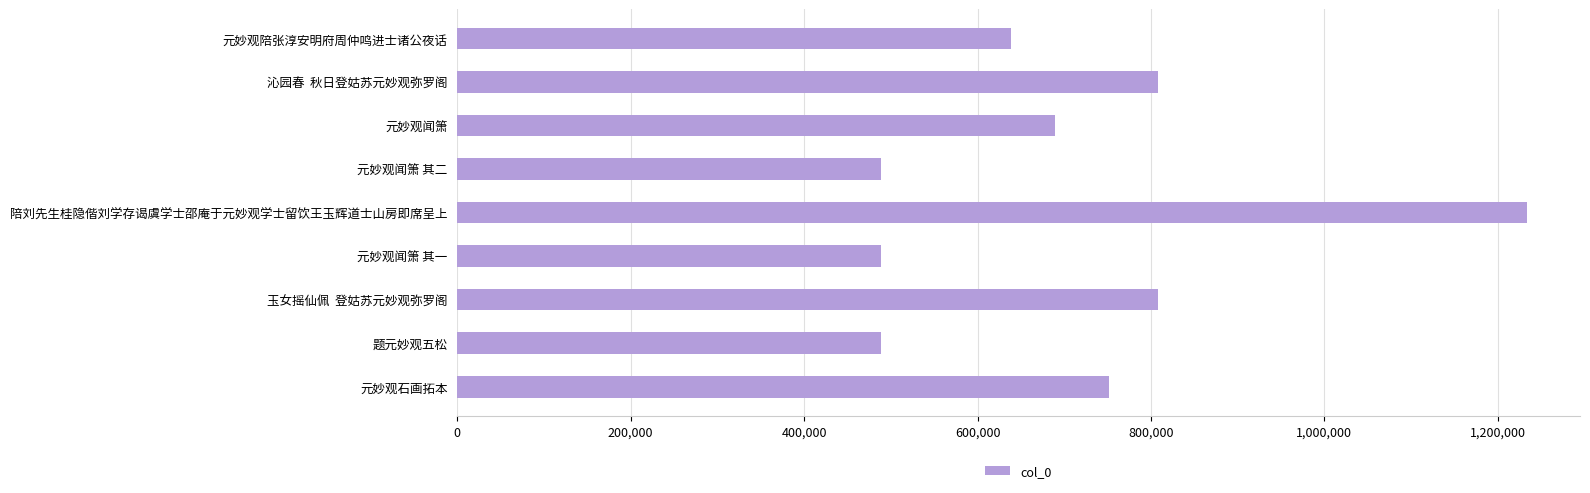

Which has a higher value, 沁园春  秋日登姑苏元妙观弥罗阁 or 陪刘先生桂隐偕刘学存谒虞学士邵庵于元妙观学士留饮王玉辉道士山房即席呈上?

陪刘先生桂隐偕刘学存谒虞学士邵庵于元妙观学士留饮王玉辉道士山房即席呈上